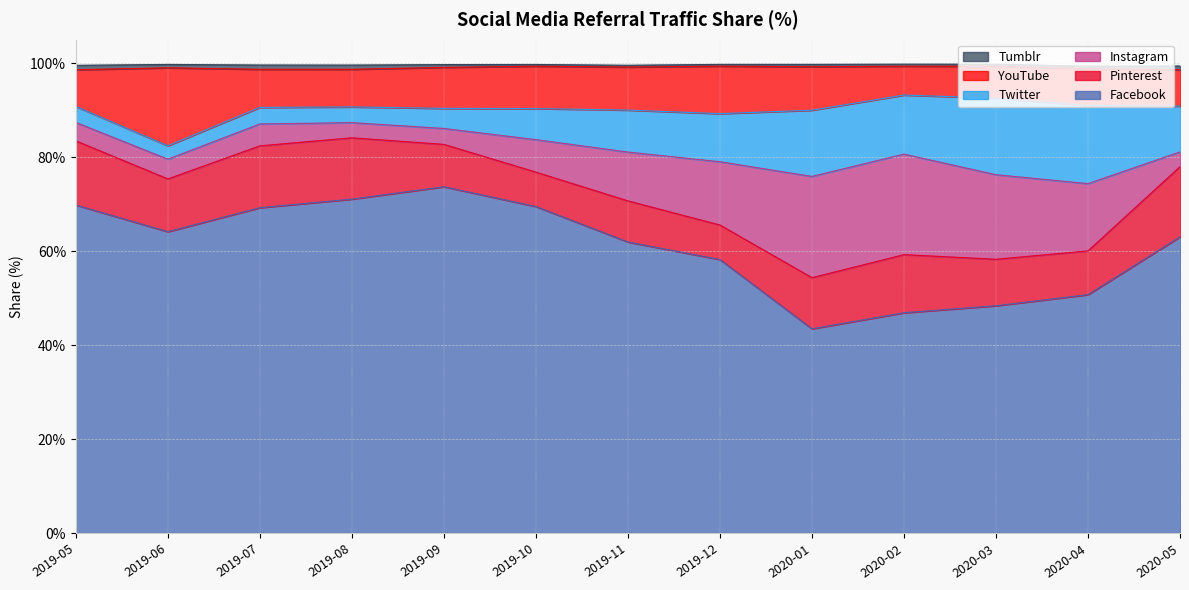

True or false: YouTube and Instagram intersect in this chart.

True